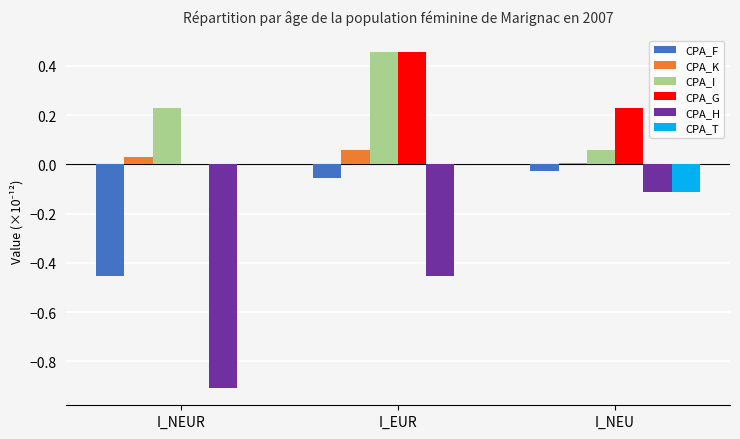

Which series has the largest range (max minus min)?

CPA_H